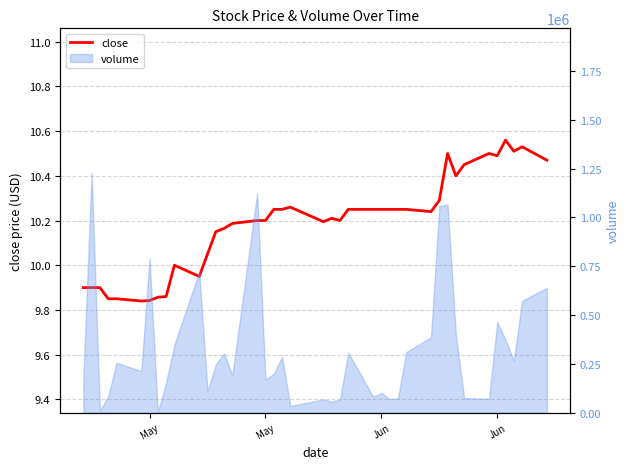

The chart shows a value of 13.9 at May. True or false?

False